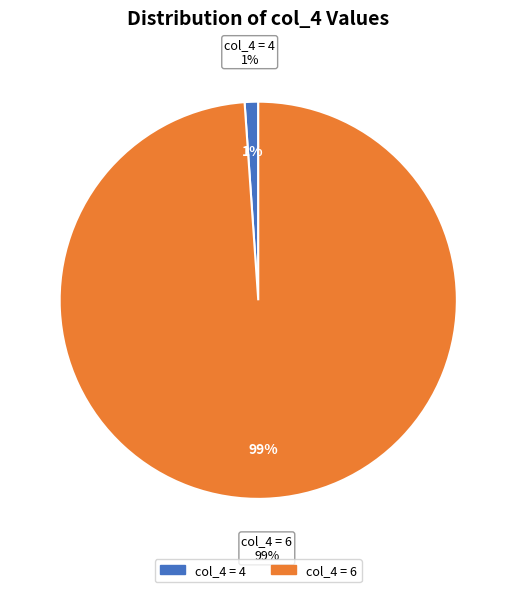

What is the smallest slice in the pie chart?

4